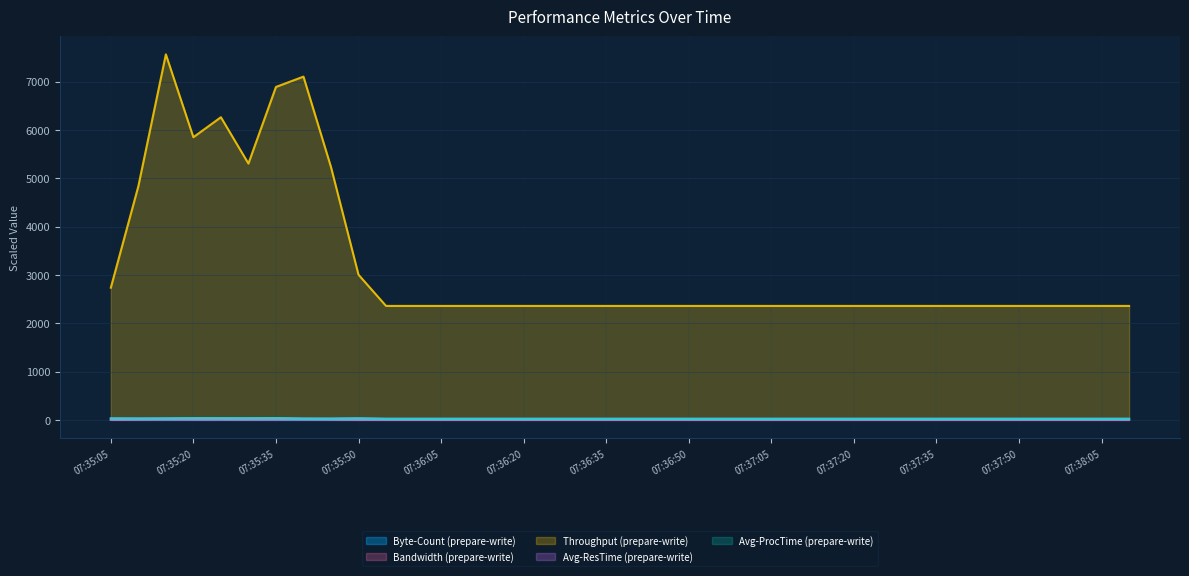

What is the greatest value displayed?

7564.5